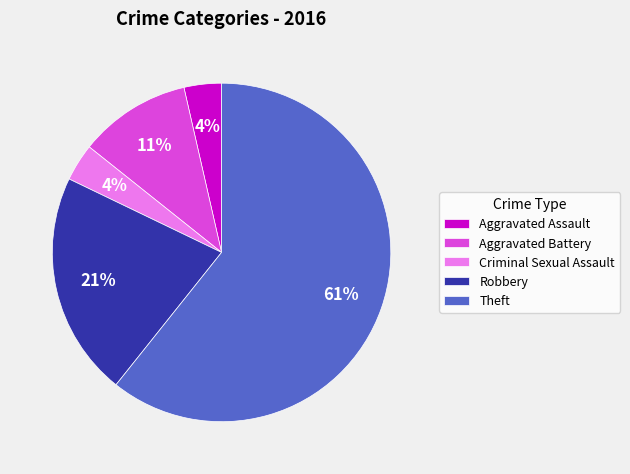

How many segments does this pie chart have?

5